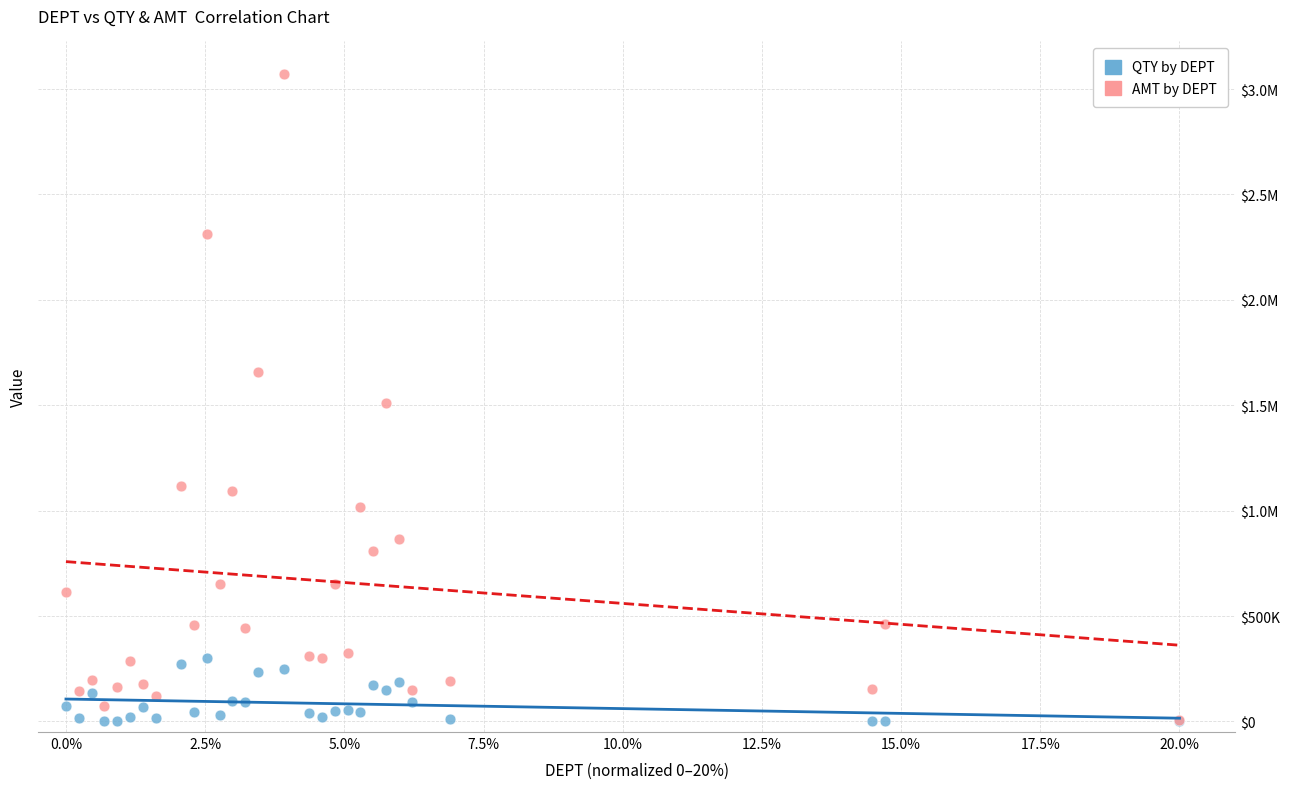

What are all the series names shown in the legend?

QTY by DEPT, AMT by DEPT